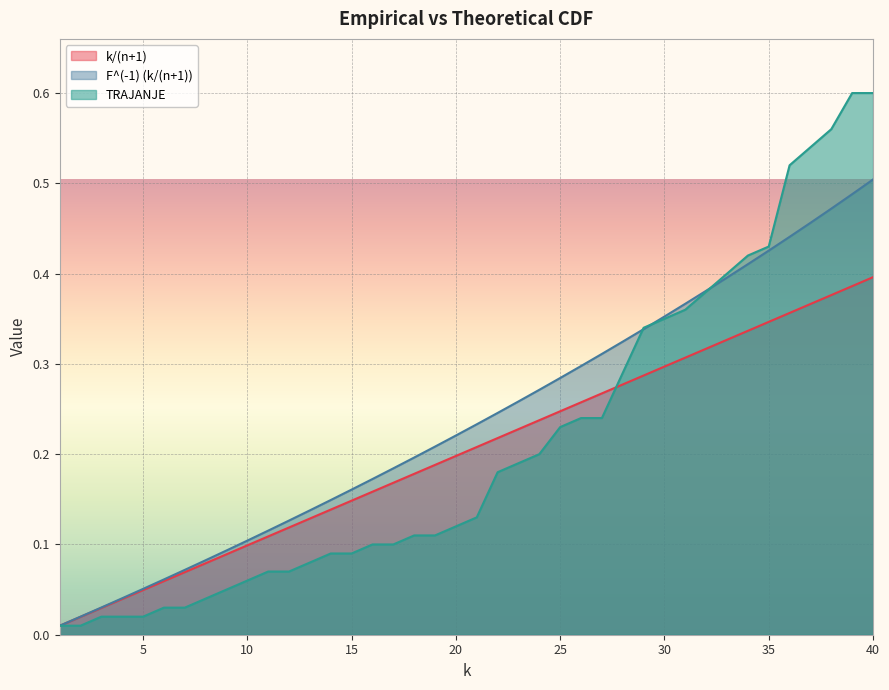

Reading left to right, transcribe all the data shown in this chart.

k/(n+1): 0.0	0.0	0.0	0.0	0.0	0.1	0.1	0.1	0.1	0.1	0.1	0.1	0.1	0.1	0.1	0.2	0.2	0.2	0.2	0.2	0.2	0.2	0.2	0.2	0.2	0.3	0.3	0.3	0.3	0.3	0.3	0.3	0.3	0.3	0.3	0.4	0.4	0.4	0.4	0.4
F^(-1) (k/(n+1)): 0.0	0.0	0.0	0.0	0.1	0.1	0.1	0.1	0.1	0.1	0.1	0.1	0.1	0.1	0.2	0.2	0.2	0.2	0.2	0.2	0.2	0.2	0.3	0.3	0.3	0.3	0.3	0.3	0.3	0.4	0.4	0.4	0.4	0.4	0.4	0.4	0.5	0.5	0.5	0.5
TRAJANJE: 0.0	0.0	0.0	0.0	0.0	0.0	0.0	0.0	0.1	0.1	0.1	0.1	0.1	0.1	0.1	0.1	0.1	0.1	0.1	0.1	0.1	0.2	0.2	0.2	0.2	0.2	0.2	0.3	0.3	0.3	0.4	0.4	0.4	0.4	0.4	0.5	0.5	0.6	0.6	0.6